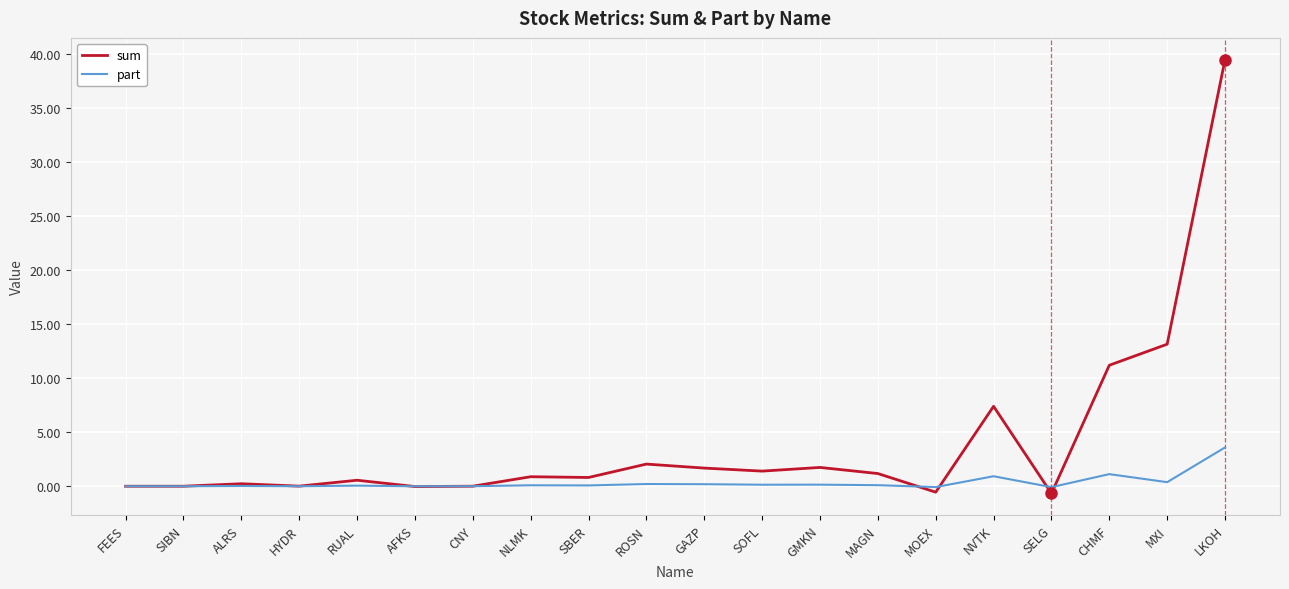

What is the highest value of the part series?

3.6